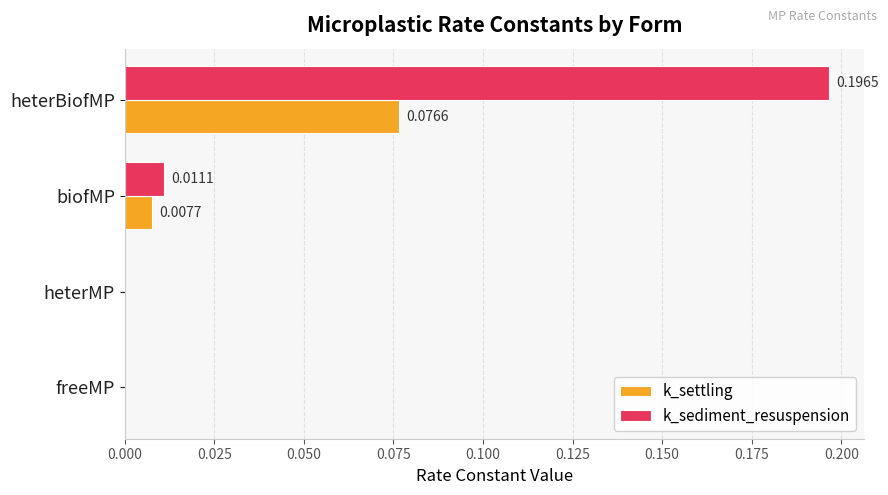

Which category has the highest value in the k_settling series?

heterBiofMP